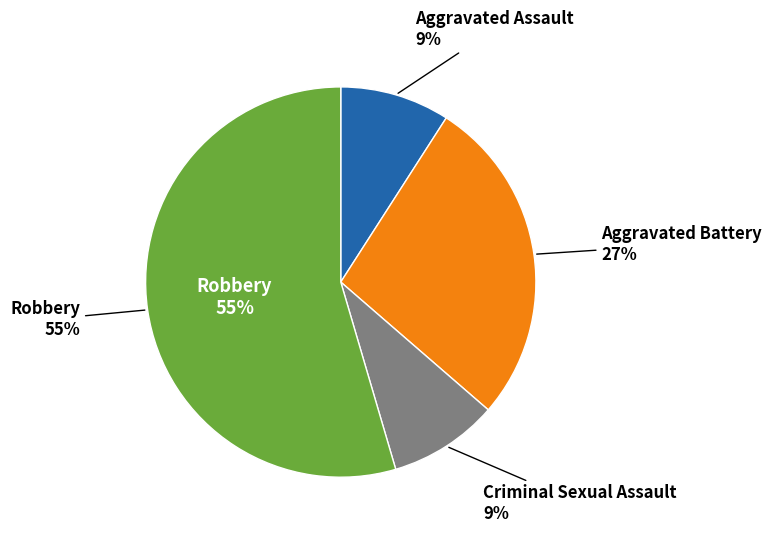

How many slices are in this pie chart?

4